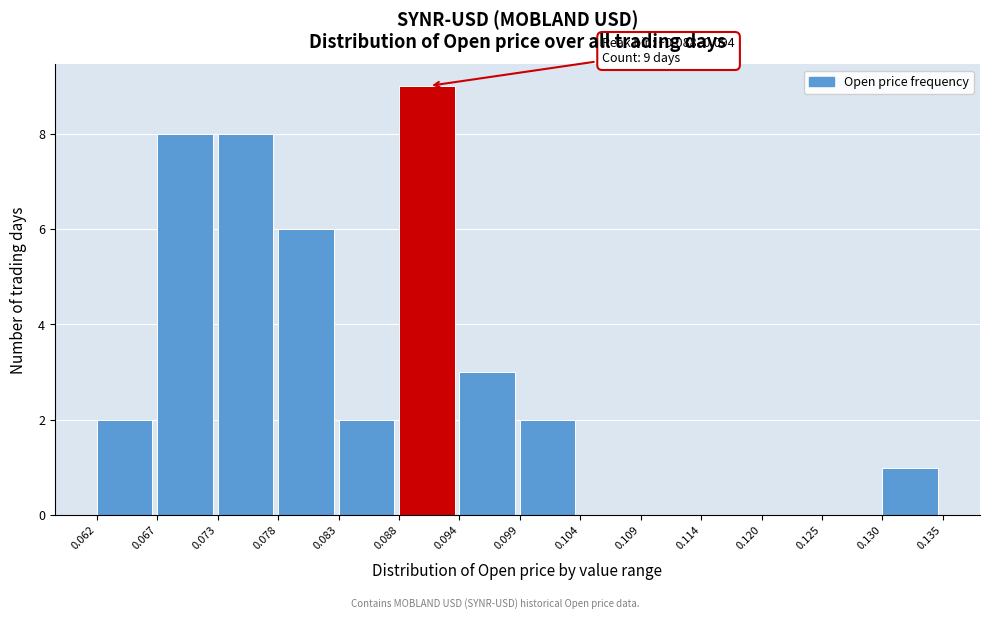

Which range on the x-axis has the tallest bar?

0.088 to 0.094